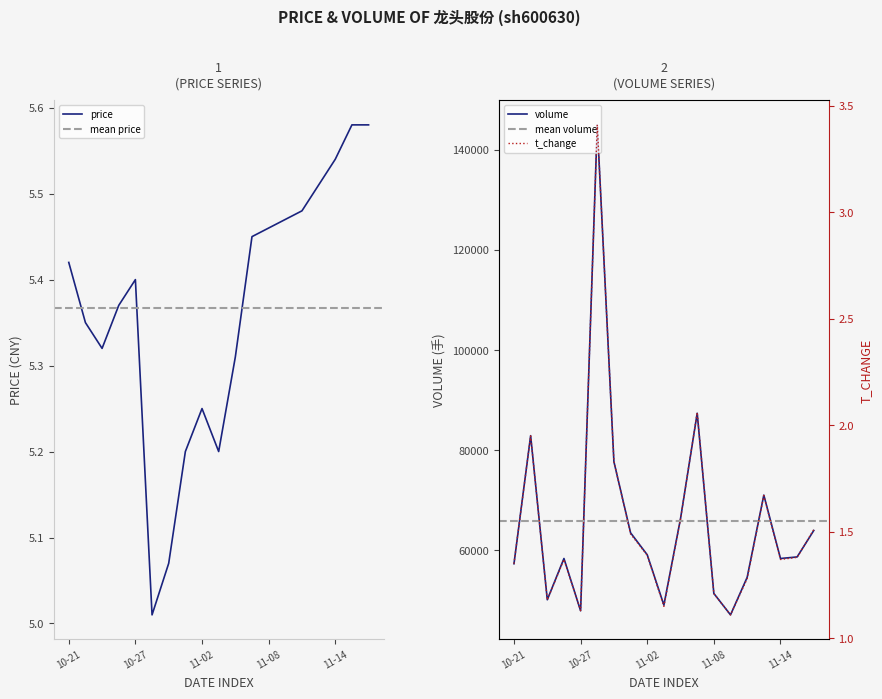

Does the chart have visible grid lines?

No